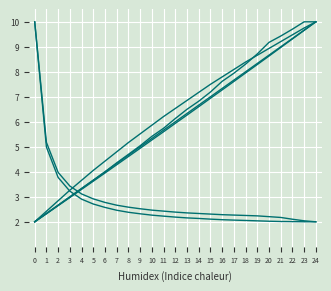

Is it true that Tempo de missao [h] equals 2.9 at 4?

True